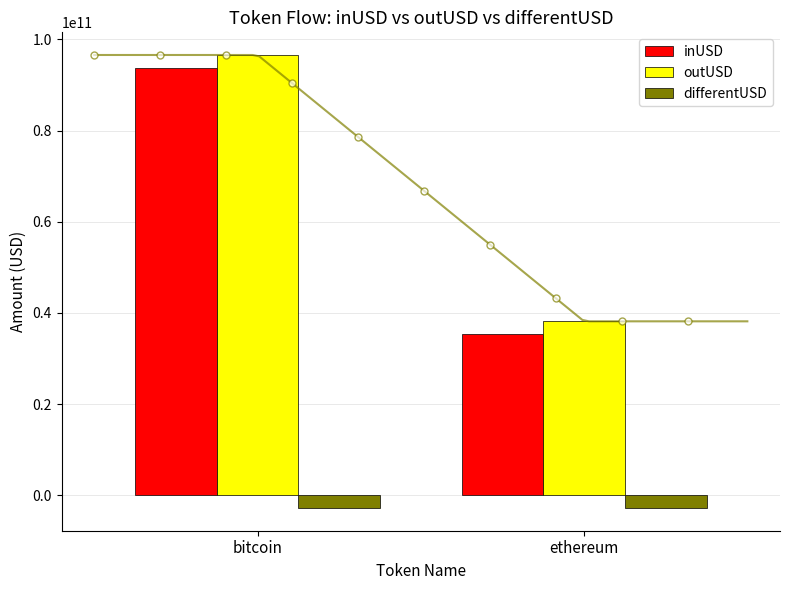

What are all the series names shown in the legend?

inUSD, outUSD, differentUSD